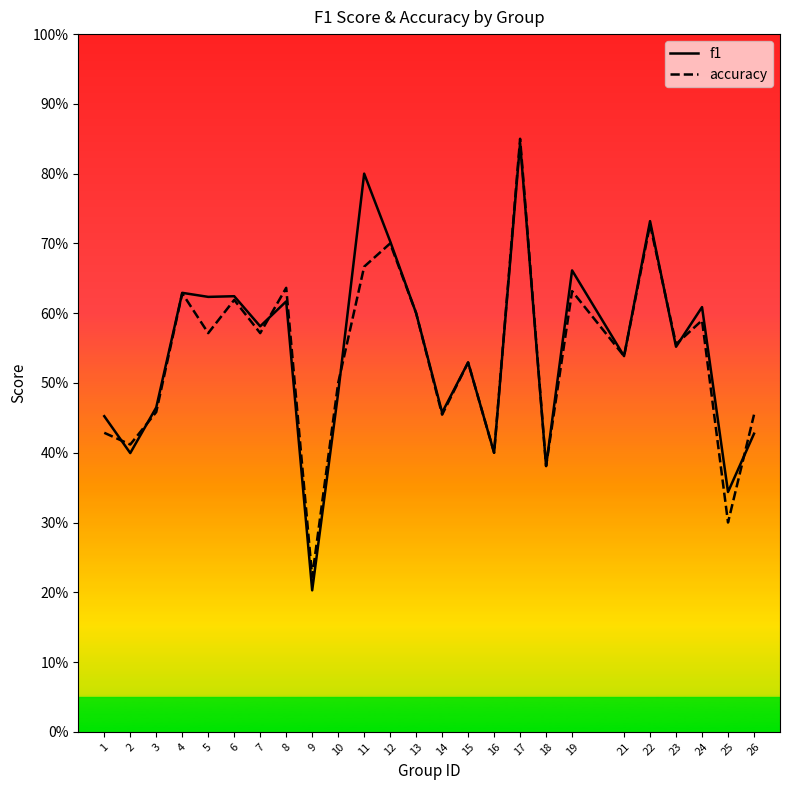

List the series in order of their overall mean, lowest first.

accuracy, f1